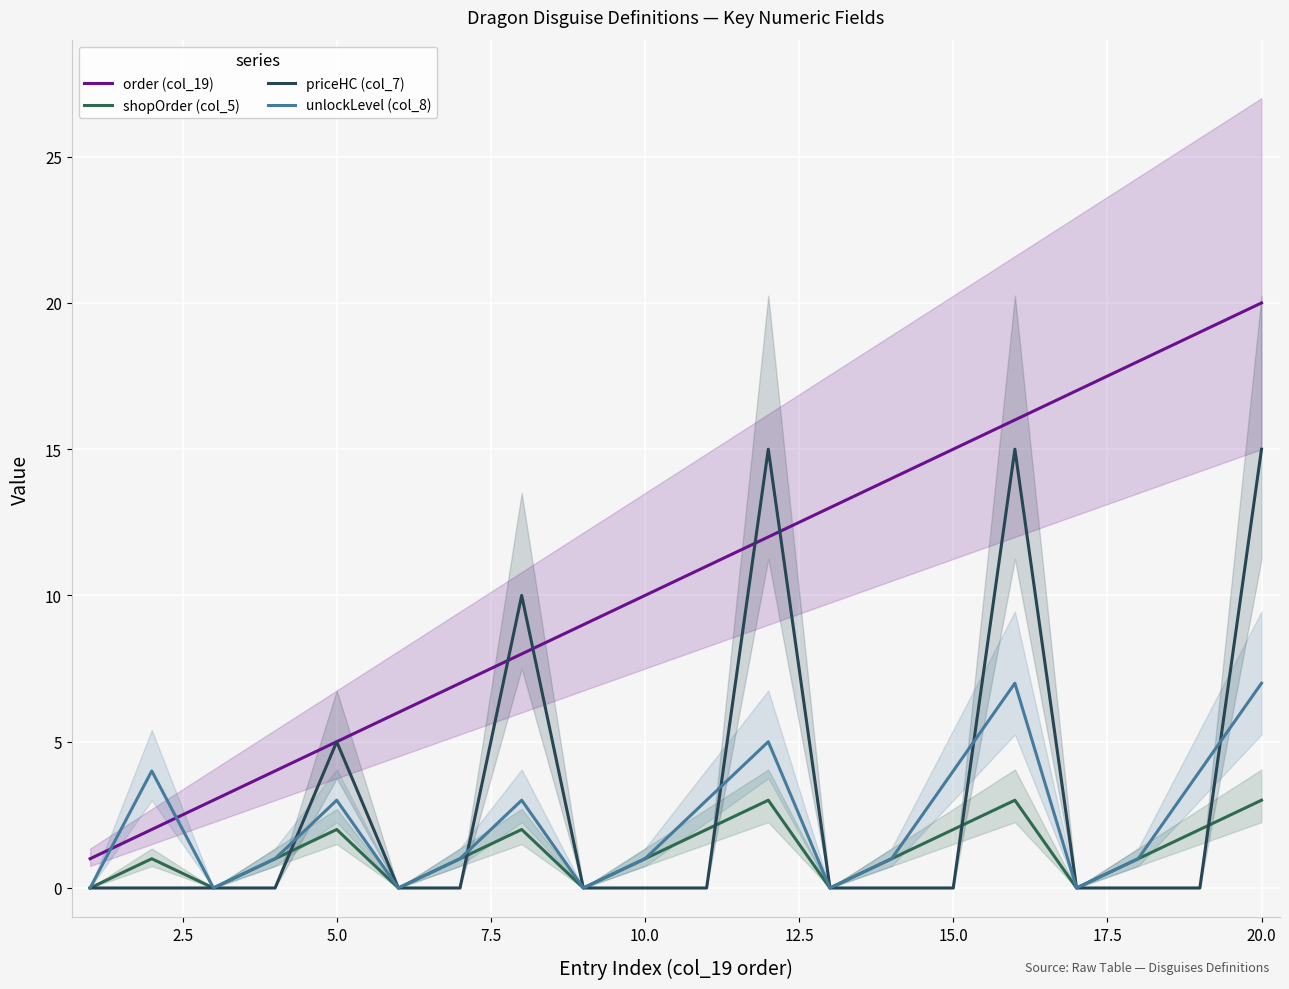

The value of shopOrder (col_5) at 10.0 is 1. True or false?

True